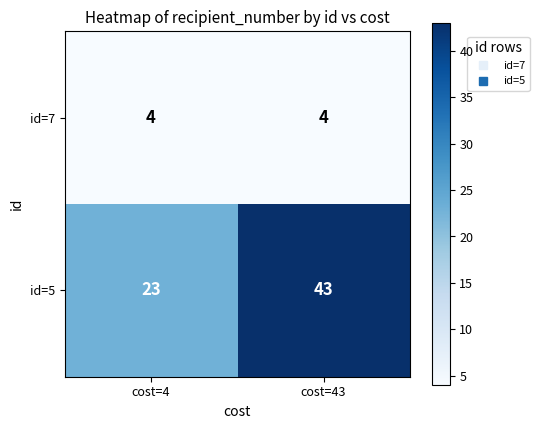

The id=7 series shows 4 at cost=43. True or false?

True